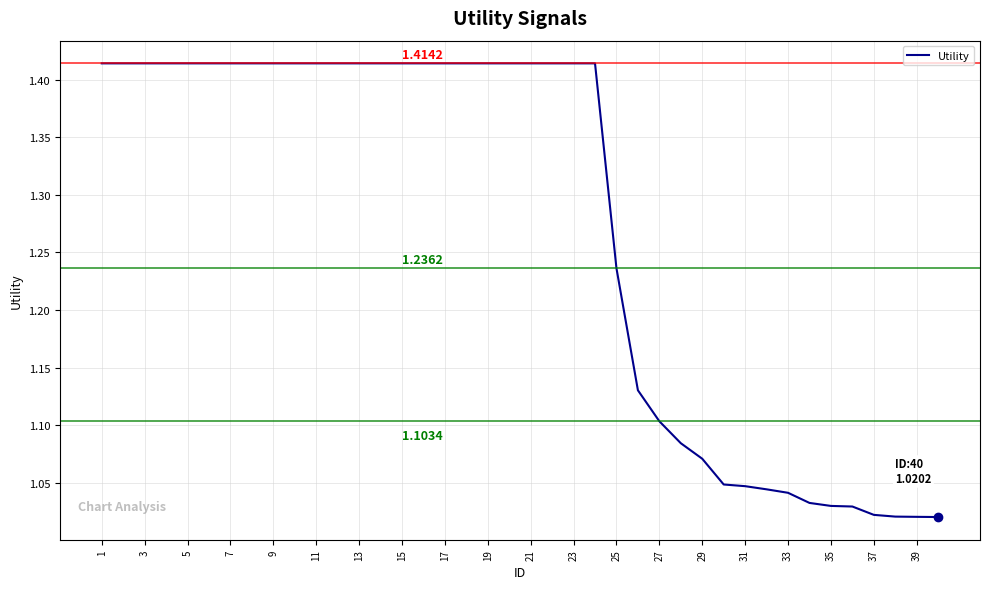

What is the difference between the maximum and minimum values?

0.4